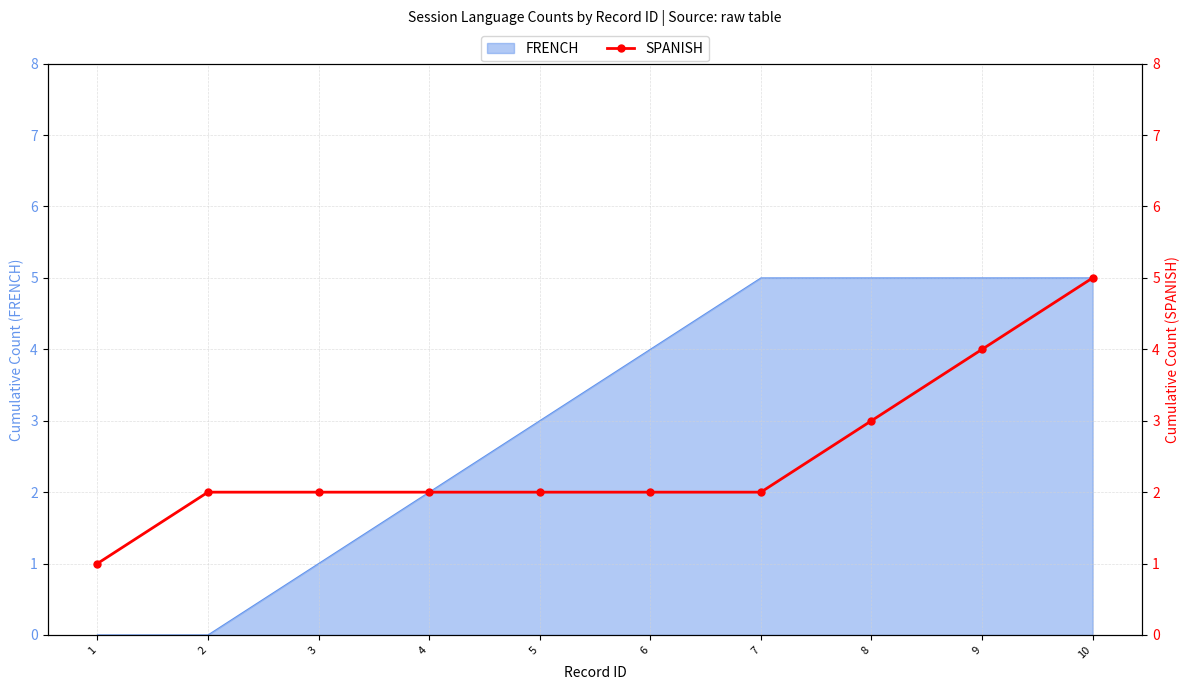

Which label corresponds to the largest value in the chart?

10